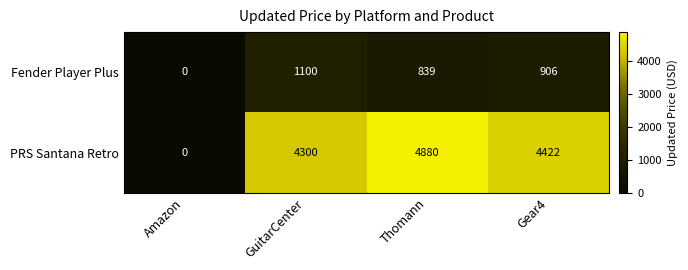

Reading left to right, what are all the values shown in this chart?

Fender Player Plus: 0	1100	839	906
PRS Santana Retro: 0	4300	4880	4422